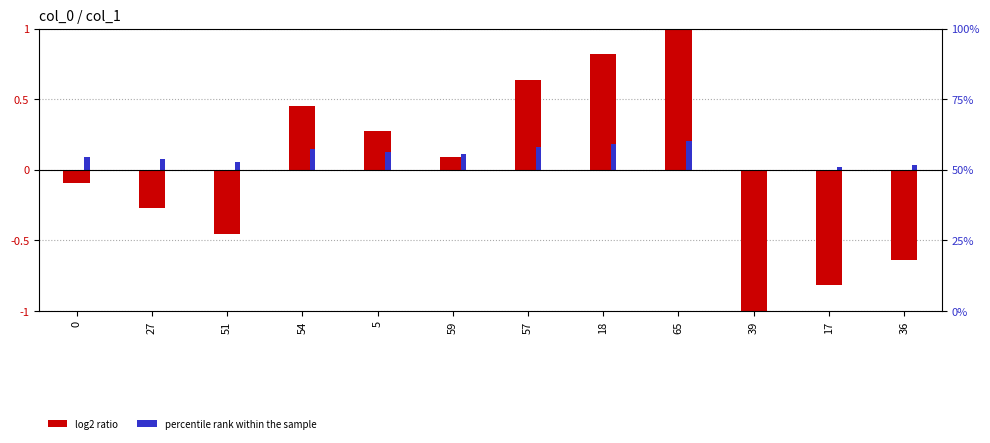

How many data points in log2 ratio are less than 0?

6